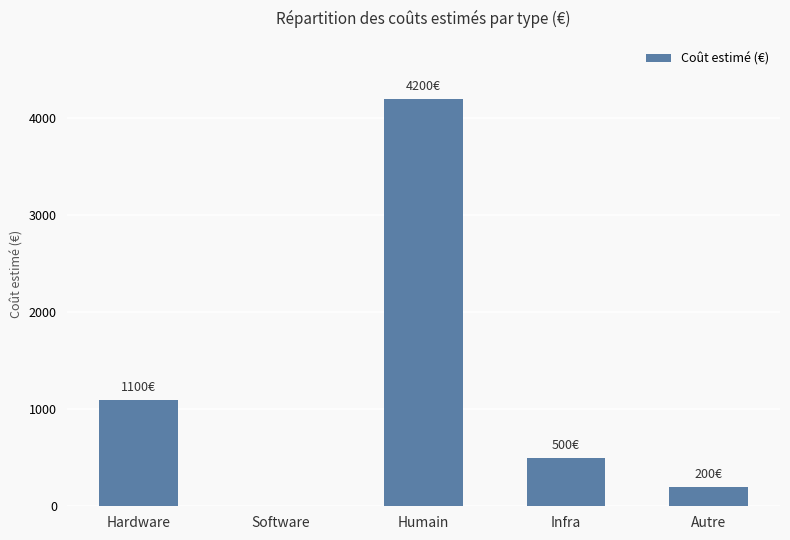

What is the sum of all values?

6000